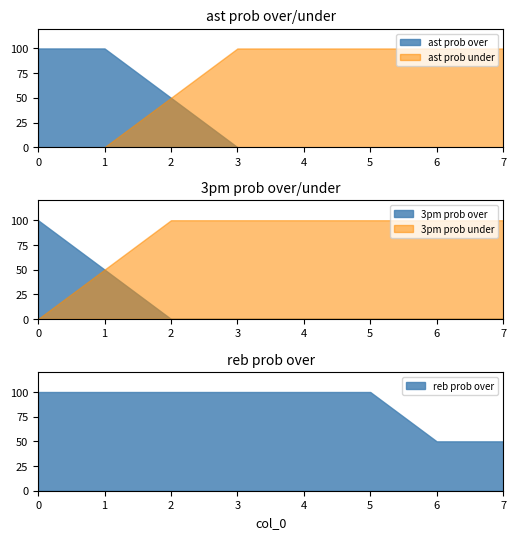

What is the sum of all 3pm prob under values?

650